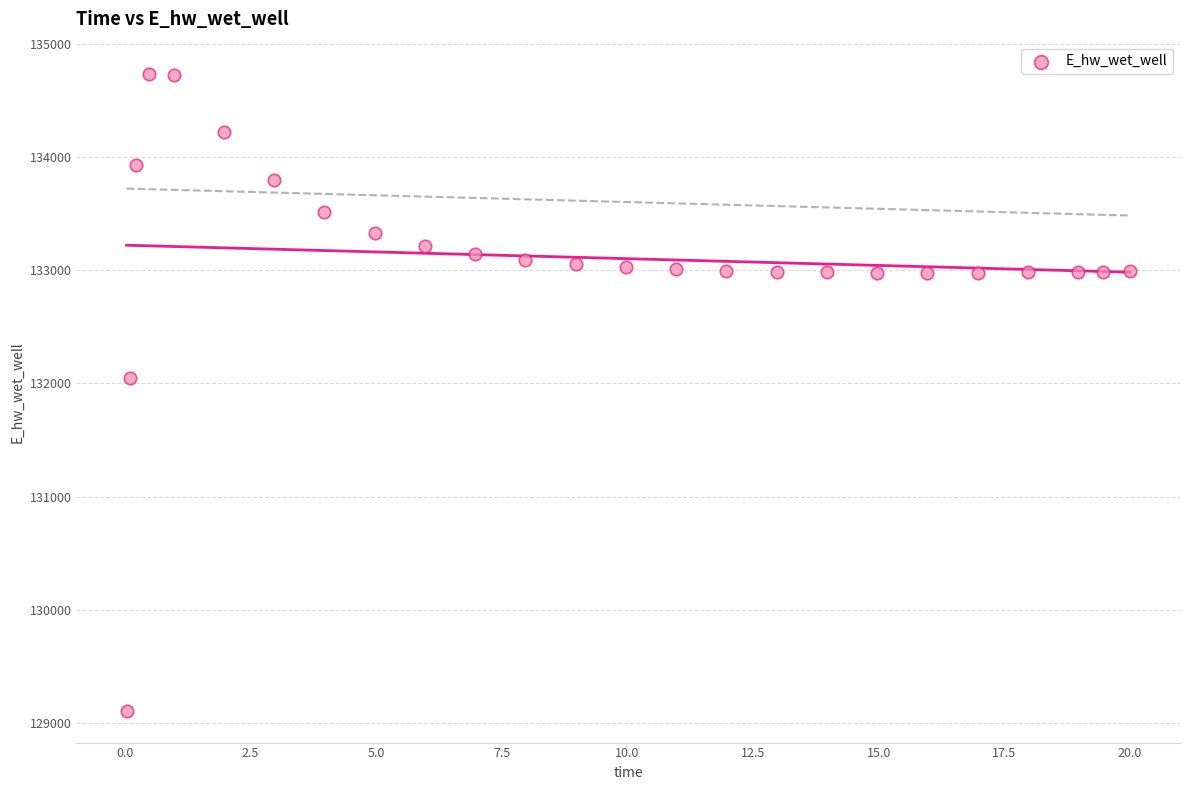

What is the range of X values (max minus min)?

20.0